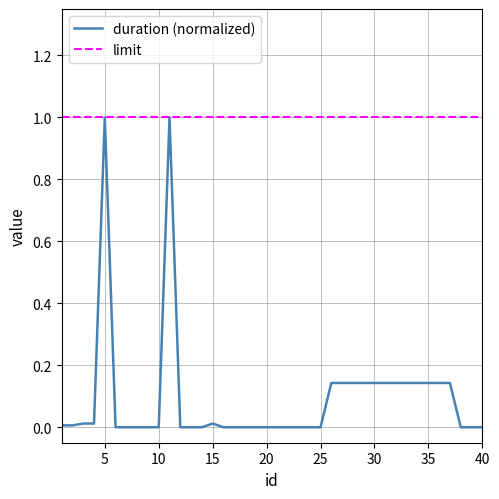

Which series has the largest range (max minus min)?

duration (normalized)